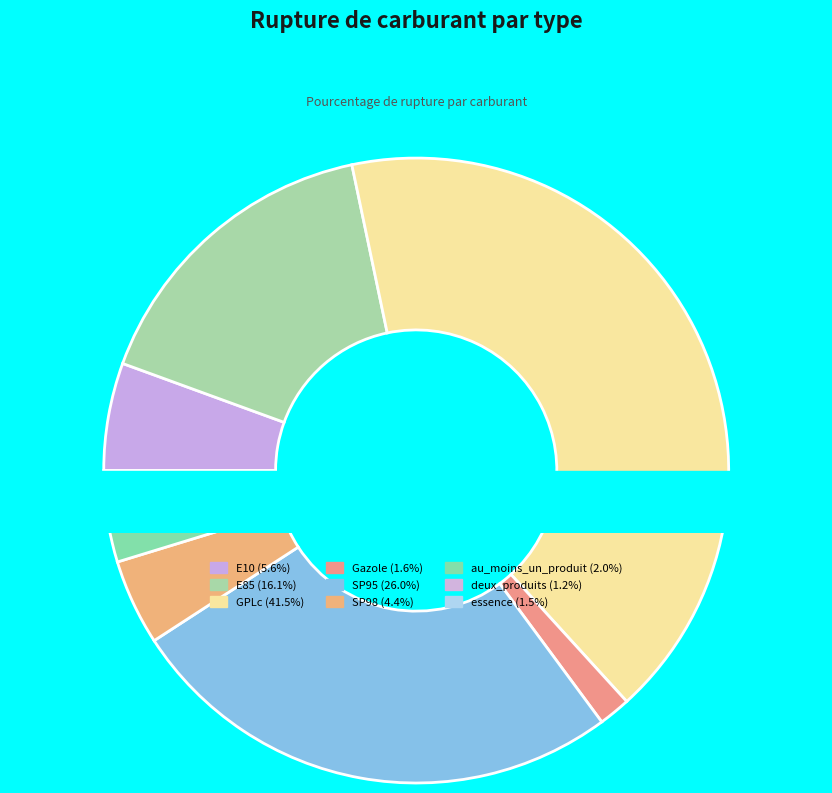

Is there any slice that represents more than half of the pie?

No